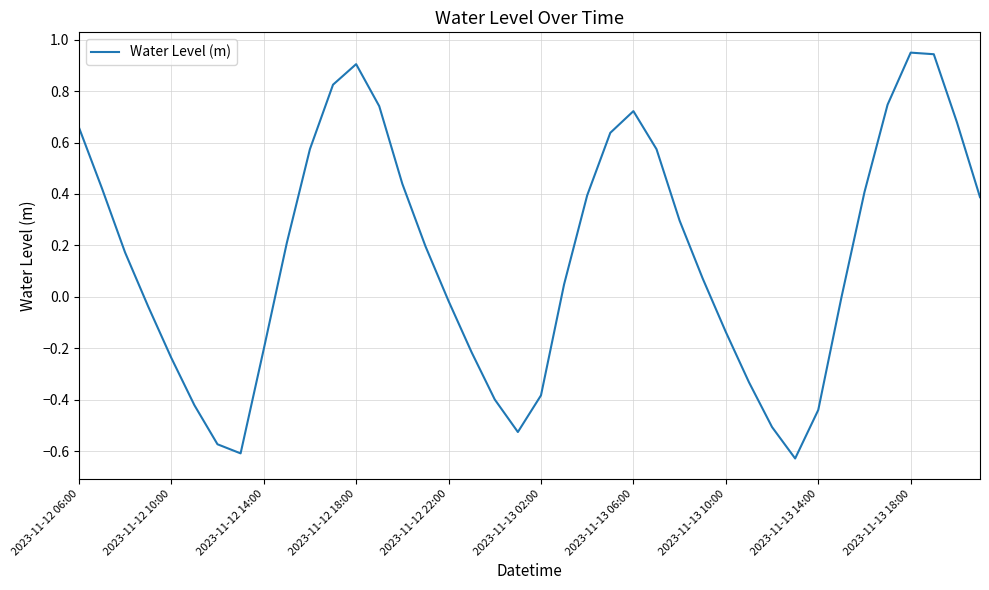

What is the difference between the maximum and minimum values?

1.6